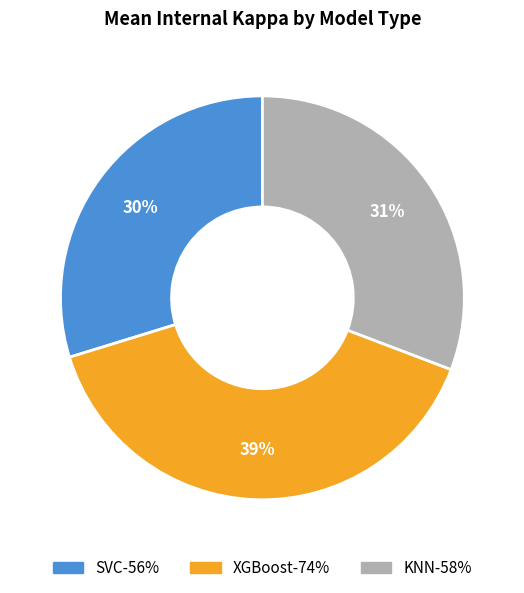

Is the sum of XGBoost and KNN greater than half?

Yes